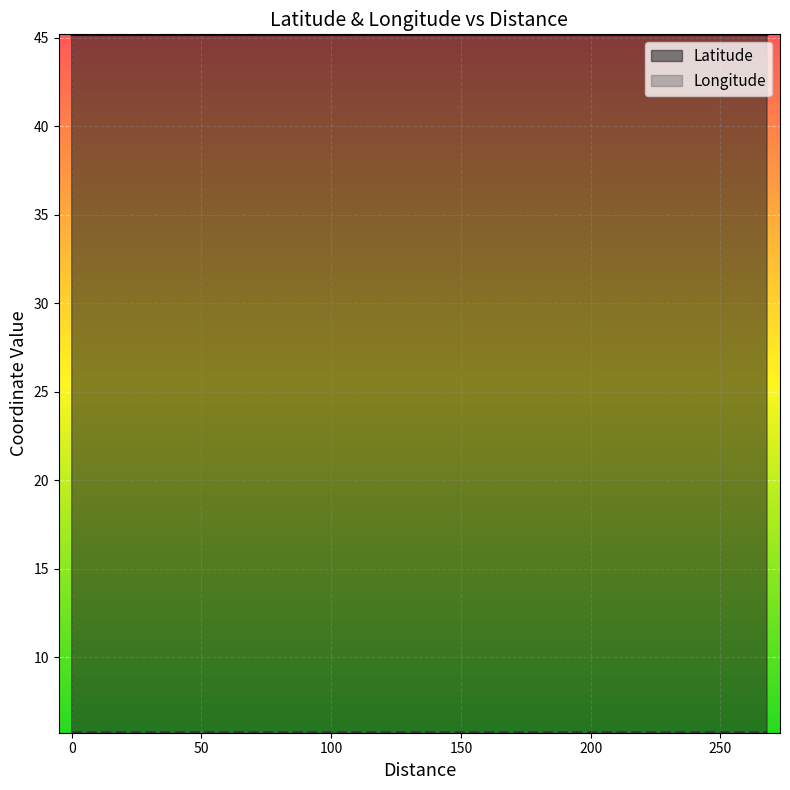

Reading left to right, list all the values displayed in this chart.

Latitude: 169=45.2	92=45.2	268=45.2	3=45.2	0=45.2
Longitude: 169=5.7	92=5.7	268=5.7	3=5.7	0=5.7